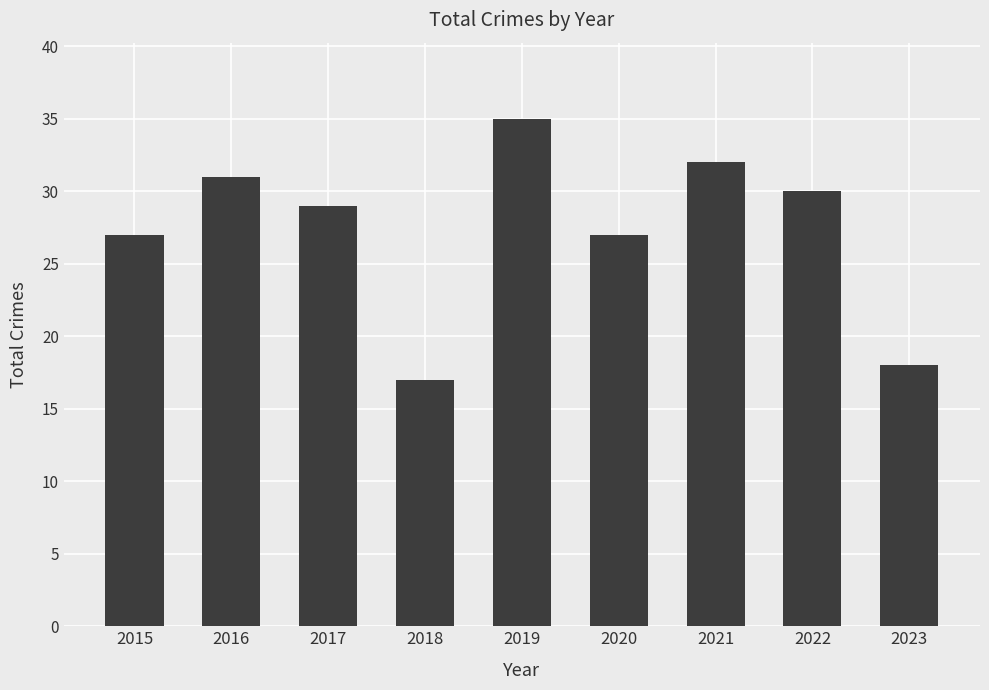

What is the difference between the maximum and minimum values?

18